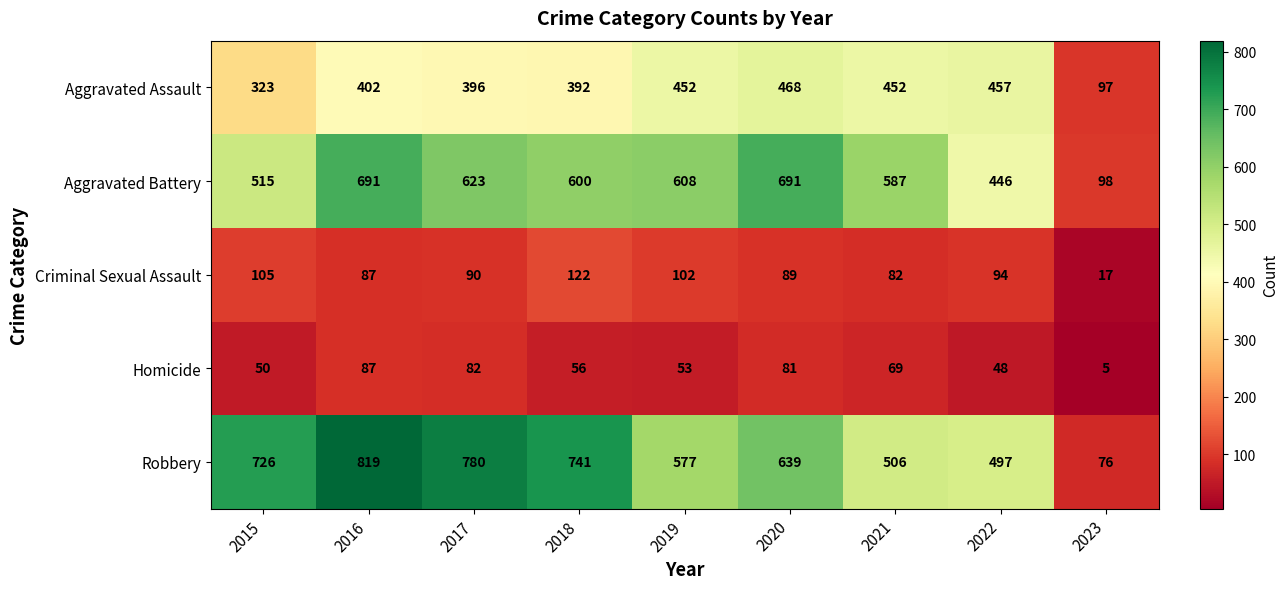

Which category has the lowest value across all series?

2023